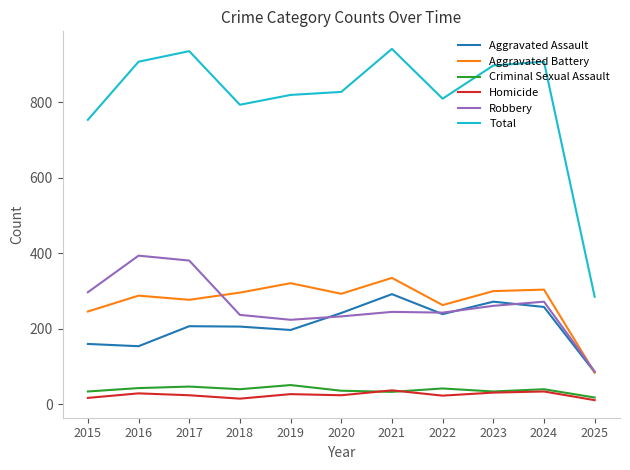

Is it true that Aggravated Battery equals 81 at 2018?

False